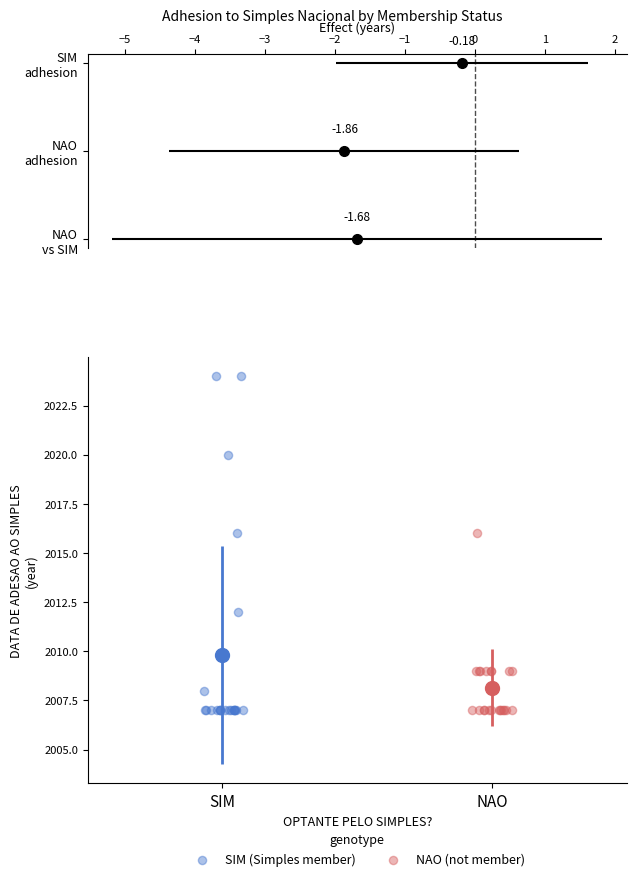

Which series contains the highest Y value?

SIM (Simples member)